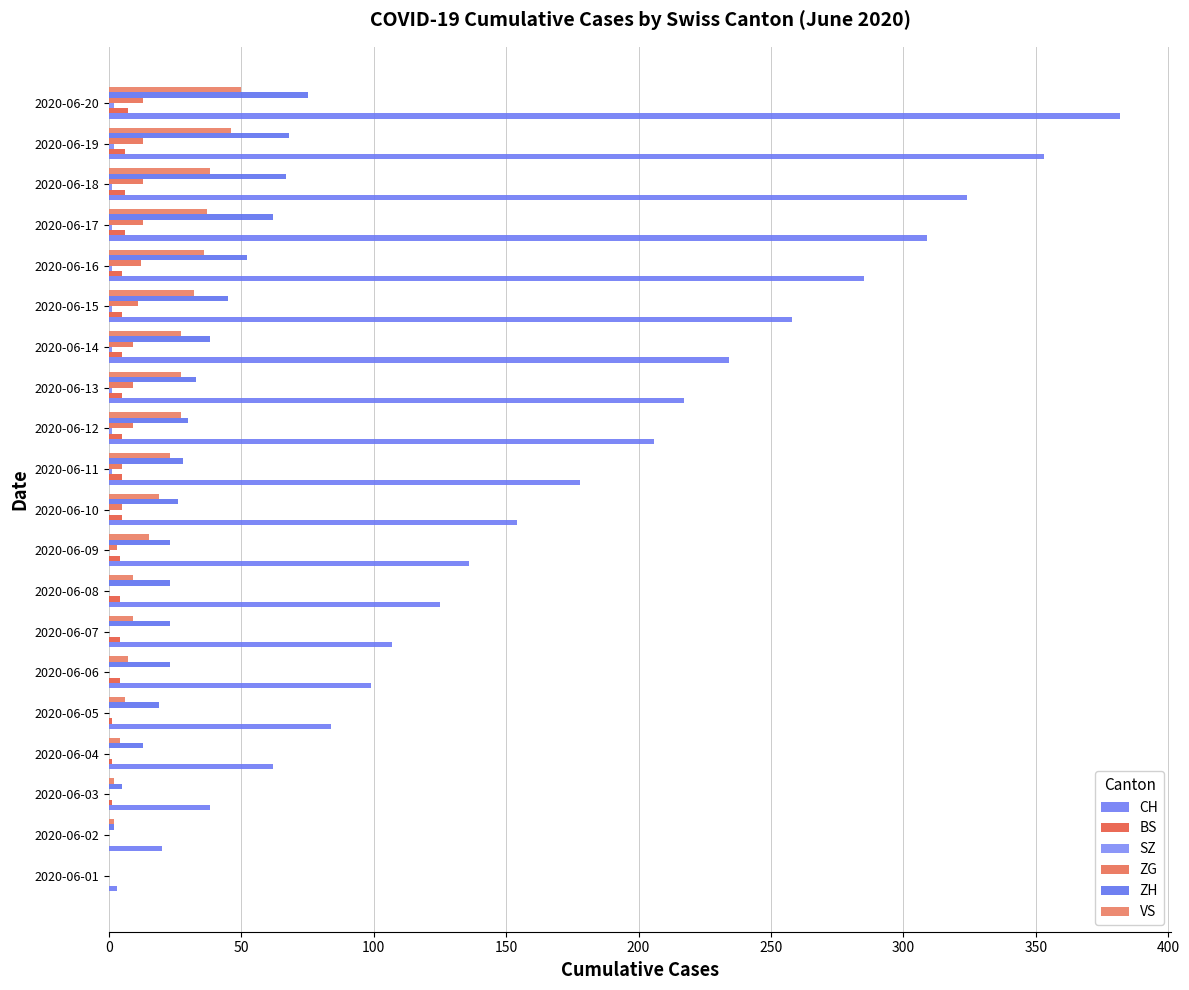

How many categories are shown in the chart?

20